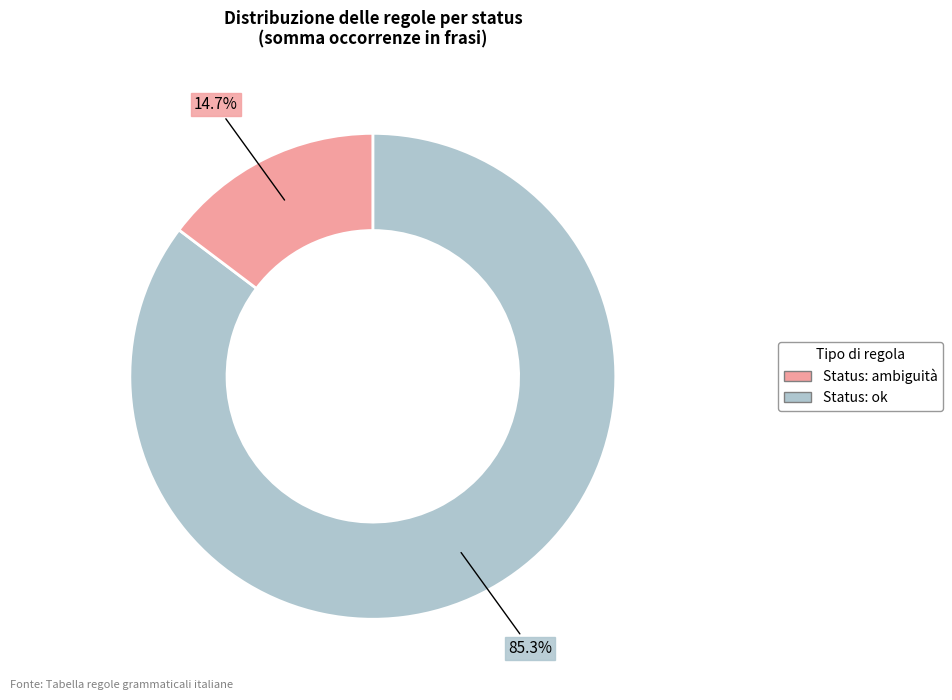

How many segments does this pie chart have?

2